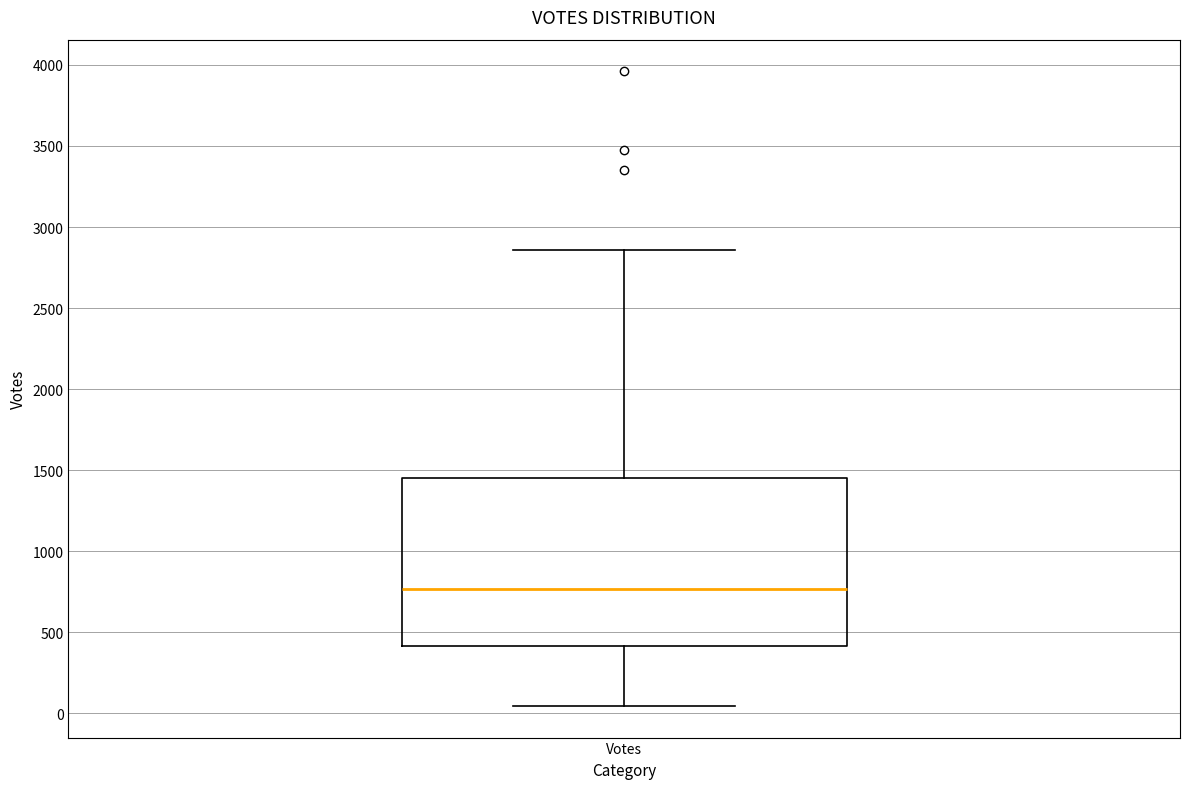

Read this box plot against the y-axis: the position of the median line, the range covered by the box, and the ends of both whiskers. The values are not printed on the chart, so give them approximately, as read against the axis.

median 750, box 400 to 1450, whiskers 50 to 2850